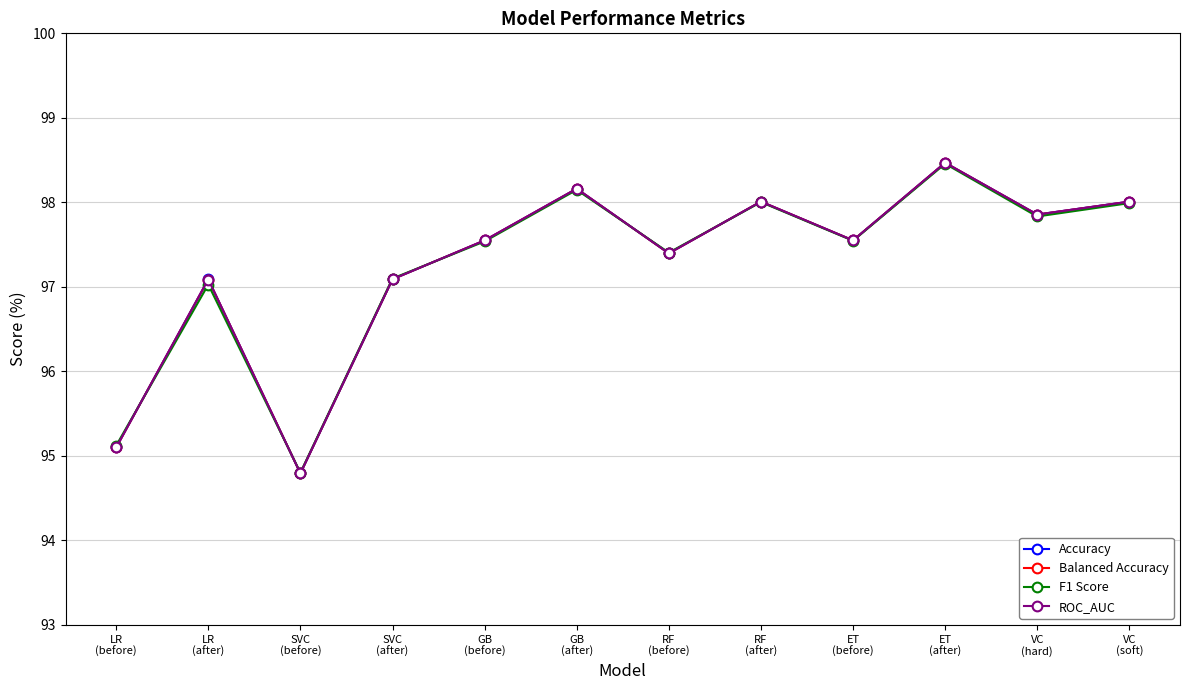

True or false: ROC_AUC has more than 2 points higher than both neighbors.

True